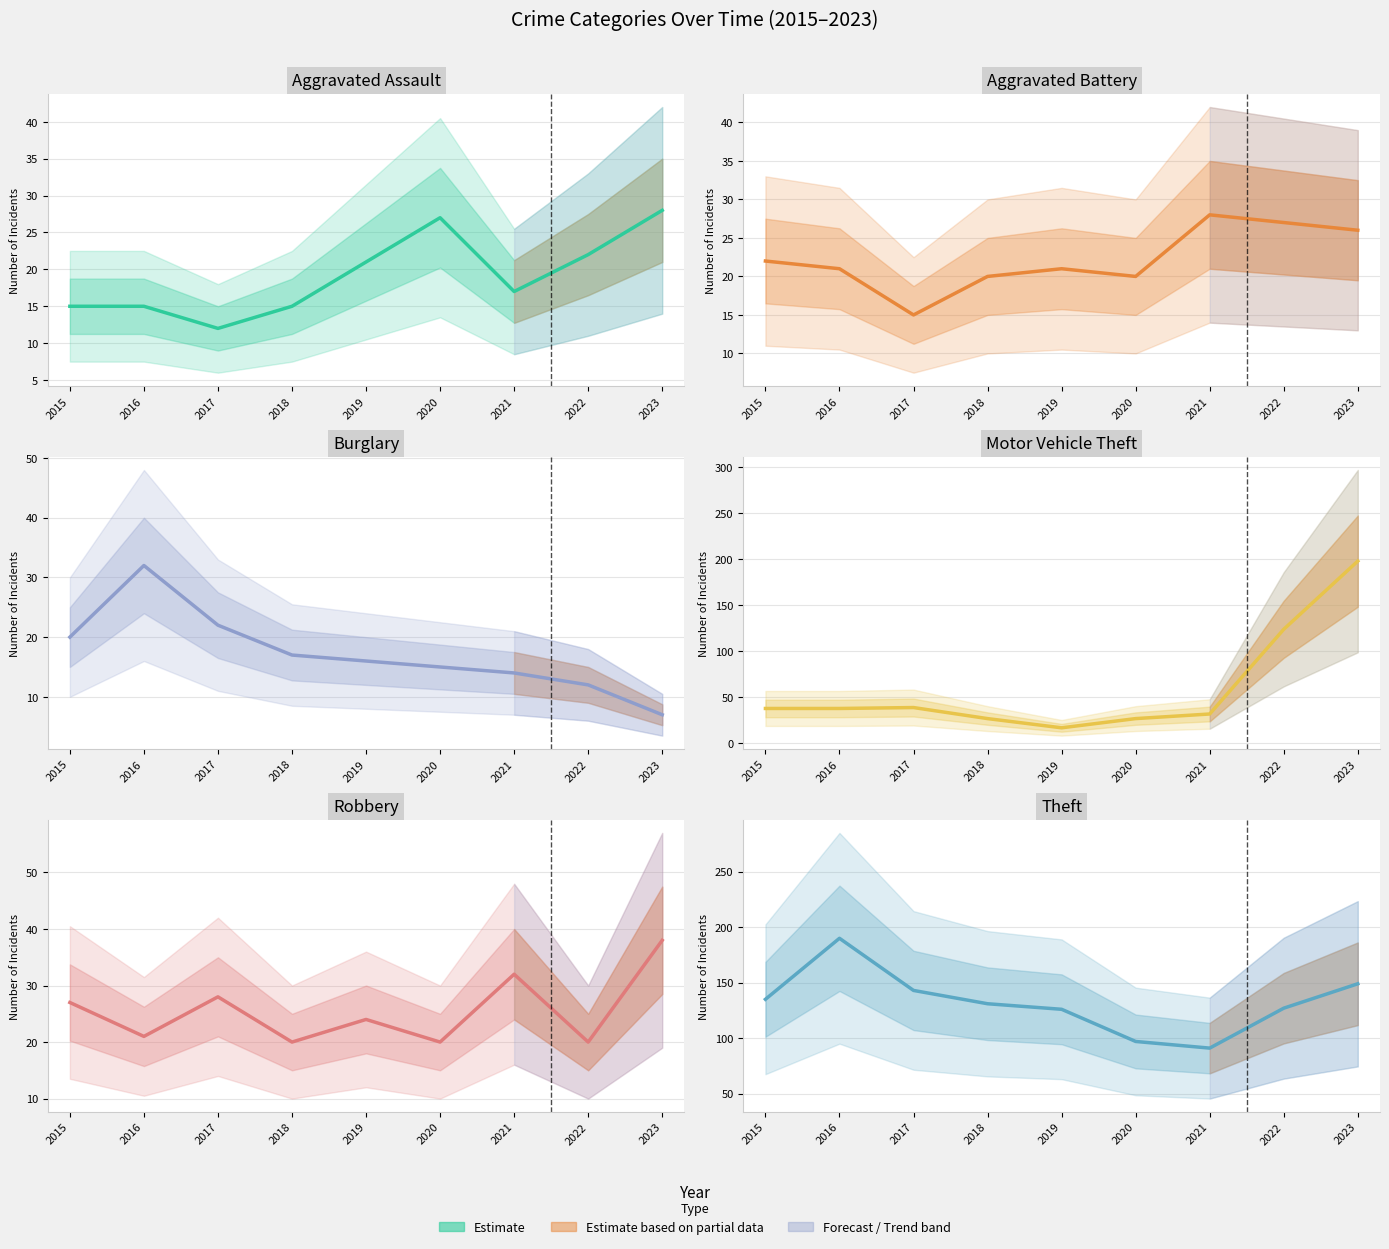

Between 2018 and 2015, which is larger?

2018